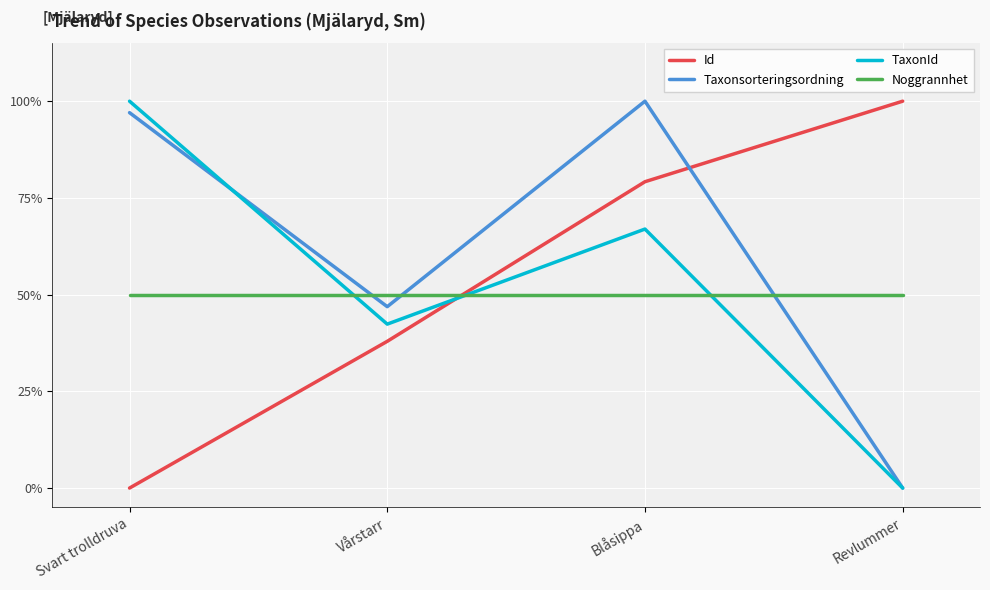

What are all the series names shown in the legend?

Id, Taxonsorteringsordning, TaxonId, Noggrannhet